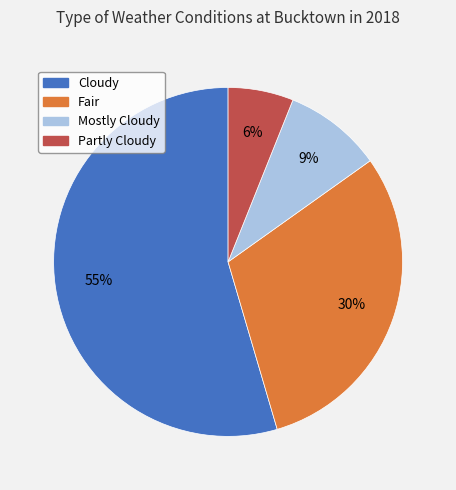

What percentage is the Mostly Cloudy slice, to the nearest percent?

9%